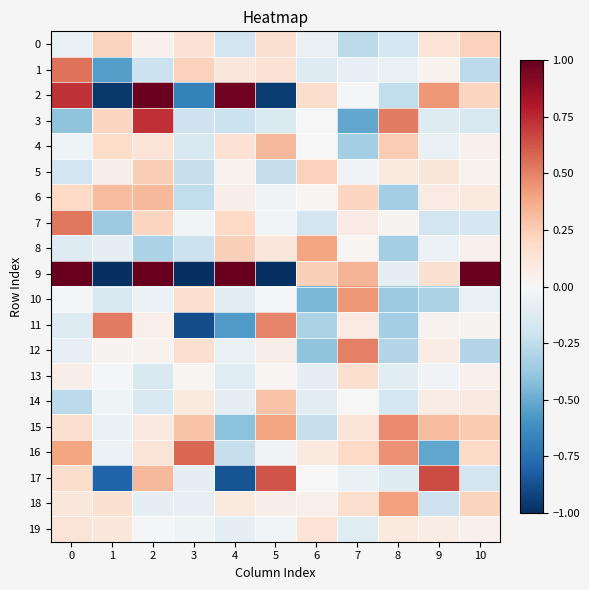

Reading left to right, what are all the values shown in this chart?

0: 0=-0.1	1=0.2	2=0.0	3=0.1	4=-0.2	5=0.2	6=-0.1	7=-0.3	8=-0.2	9=0.1	10=0.2
1: 0=0.5	1=-0.5	2=-0.2	3=0.2	4=0.1	5=0.1	6=-0.1	7=-0.1	8=-0.1	9=0.0	10=-0.3
2: 0=0.7	1=-1.0	2=1.0	3=-0.7	4=1.0	5=-0.9	6=0.2	7=-0.0	8=-0.2	9=0.4	10=0.2
3: 0=-0.4	1=0.2	2=0.7	3=-0.2	4=-0.2	5=-0.1	6=-0.0	7=-0.5	8=0.5	9=-0.1	10=-0.2
4: 0=-0.0	1=0.2	2=0.1	3=-0.2	4=0.1	5=0.3	6=-0.0	7=-0.3	8=0.3	9=-0.1	10=0.0
5: 0=-0.2	1=0.1	2=0.2	3=-0.2	4=0.0	5=-0.2	6=0.2	7=-0.0	8=0.1	9=0.1	10=0.0
6: 0=0.2	1=0.3	2=0.3	3=-0.2	4=0.1	5=-0.0	6=0.0	7=0.2	8=-0.3	9=0.1	10=0.1
7: 0=0.5	1=-0.4	2=0.2	3=-0.0	4=0.2	5=-0.0	6=-0.2	7=0.1	8=0.0	9=-0.2	10=-0.2
8: 0=-0.1	1=-0.1	2=-0.3	3=-0.2	4=0.2	5=0.1	6=0.4	7=0.0	8=-0.3	9=-0.1	10=0.0
9: 0=1.5	1=-5.4	2=7.5	3=-6.1	4=2.9	5=-2.6	6=0.2	7=0.3	8=-0.1	9=0.1	10=1.1
10: 0=-0.0	1=-0.2	2=-0.1	3=0.2	4=-0.1	5=-0.0	6=-0.5	7=0.4	8=-0.4	9=-0.3	10=-0.1
11: 0=-0.1	1=0.5	2=0.1	3=-0.9	4=-0.6	5=0.5	6=-0.3	7=0.1	8=-0.3	9=0.0	10=0.0
12: 0=-0.1	1=0.0	2=0.0	3=0.2	4=-0.1	5=0.1	6=-0.4	7=0.5	8=-0.3	9=0.1	10=-0.3
13: 0=0.1	1=-0.0	2=-0.2	3=0.0	4=-0.1	5=0.0	6=-0.1	7=0.2	8=-0.1	9=-0.0	10=0.0
14: 0=-0.3	1=-0.0	2=-0.2	3=0.1	4=-0.1	5=0.3	6=-0.1	7=0.0	8=-0.2	9=0.1	10=0.1
15: 0=0.2	1=-0.1	2=0.1	3=0.3	4=-0.4	5=0.4	6=-0.2	7=0.1	8=0.5	9=0.3	10=0.3
16: 0=0.4	1=-0.1	2=0.1	3=0.6	4=-0.2	5=-0.0	6=0.1	7=0.2	8=0.5	9=-0.5	10=0.2
17: 0=0.2	1=-0.8	2=0.3	3=-0.1	4=-0.9	5=0.6	6=0.0	7=-0.1	8=-0.1	9=0.7	10=-0.2
18: 0=0.1	1=0.2	2=-0.1	3=-0.1	4=0.1	5=0.1	6=0.1	7=0.2	8=0.4	9=-0.2	10=0.2
19: 0=0.1	1=0.1	2=-0.0	3=-0.0	4=-0.1	5=-0.0	6=0.1	7=-0.1	8=0.1	9=0.1	10=0.0